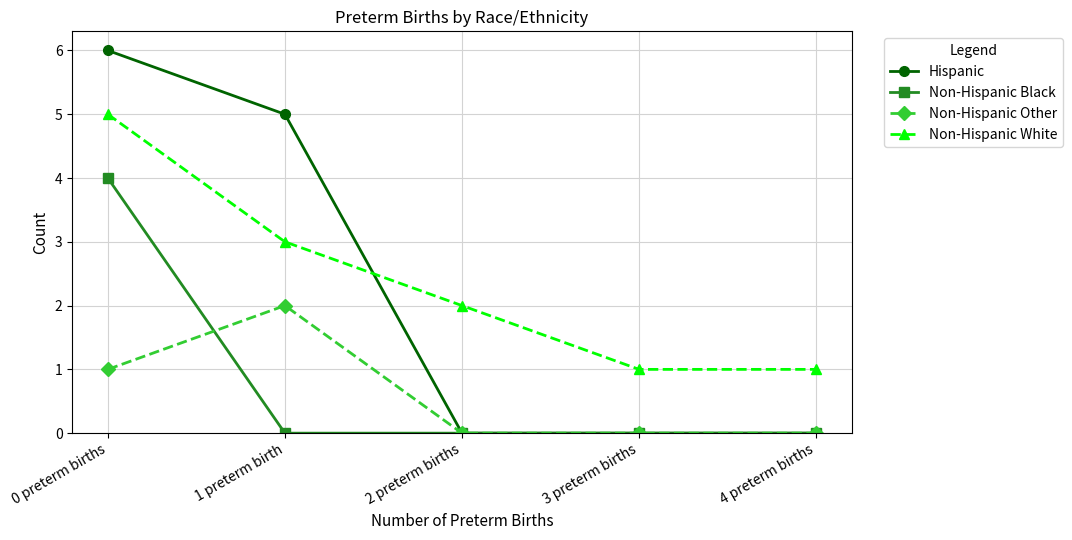

How many lines are shown in the chart?

4